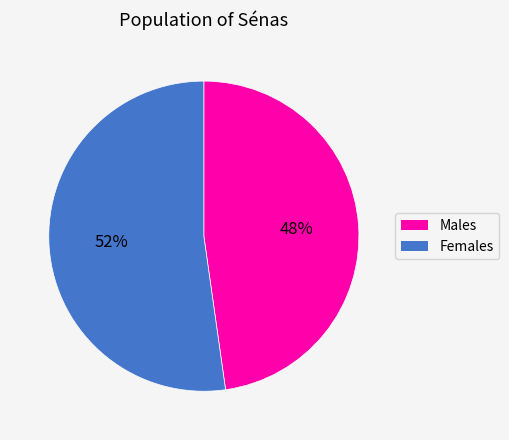

To the nearest percent, what is the average slice percentage?

50%